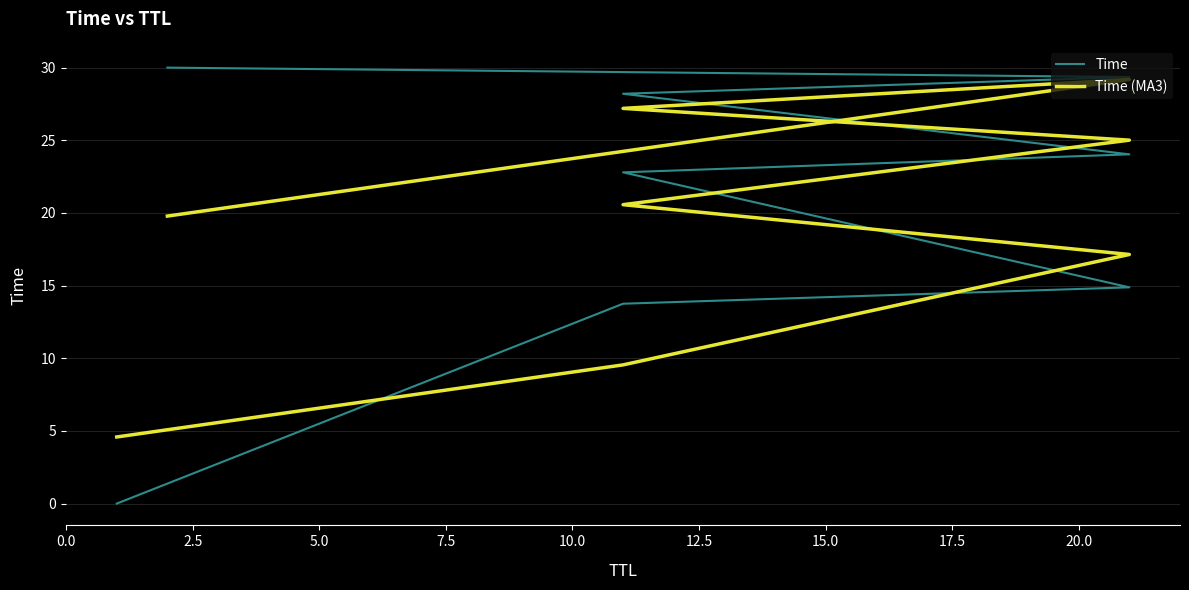

Is it true that Time equals 28.2 at 12.5?

True